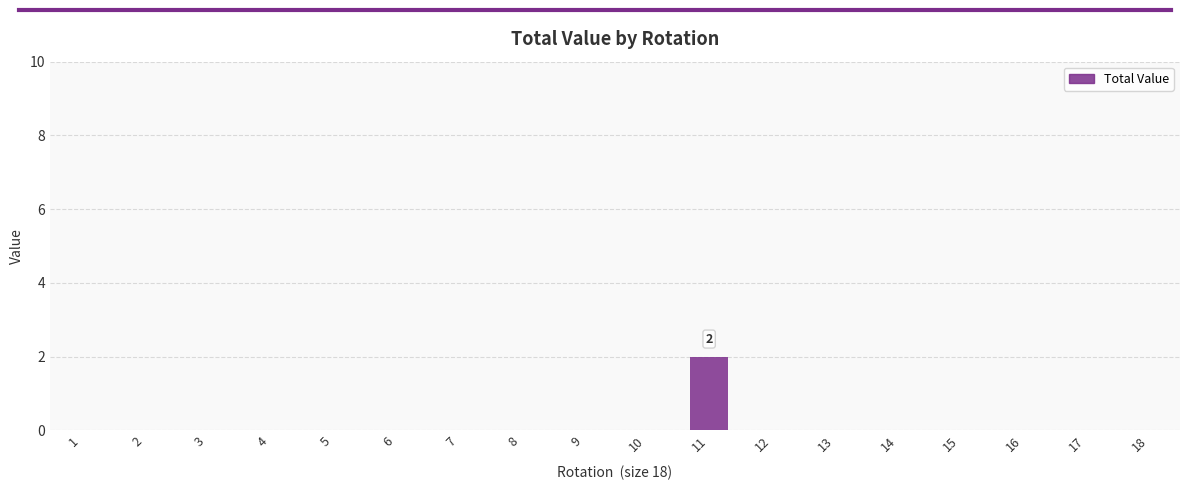

How many series are shown in this chart?

1